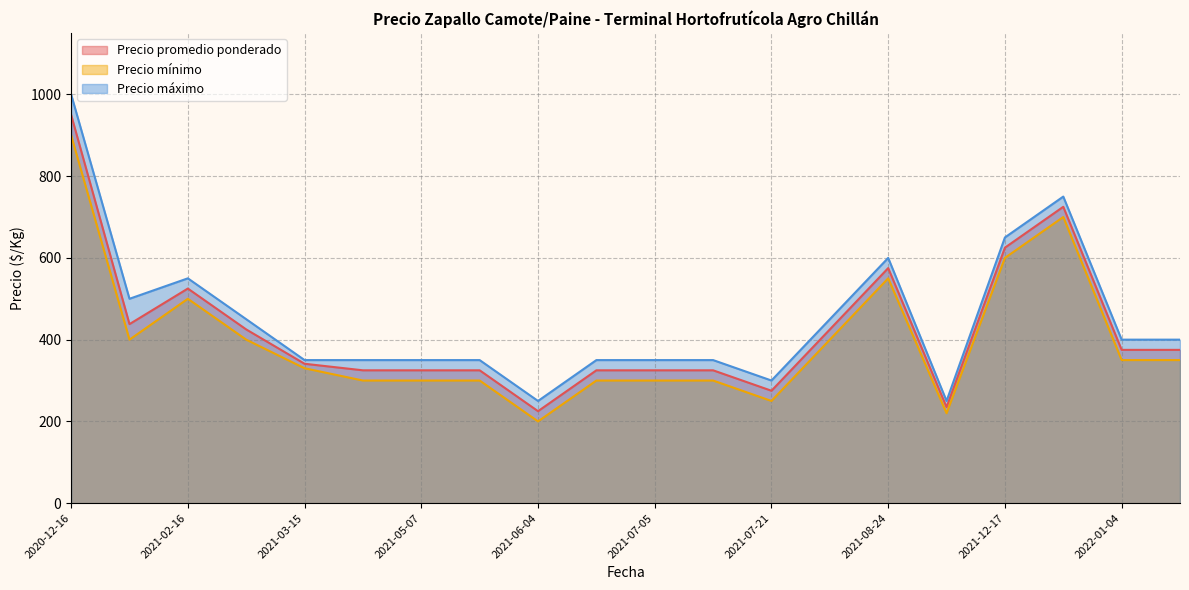

Is it true that Precio promedio ponderado equals 325 at 2021-06-30?

True